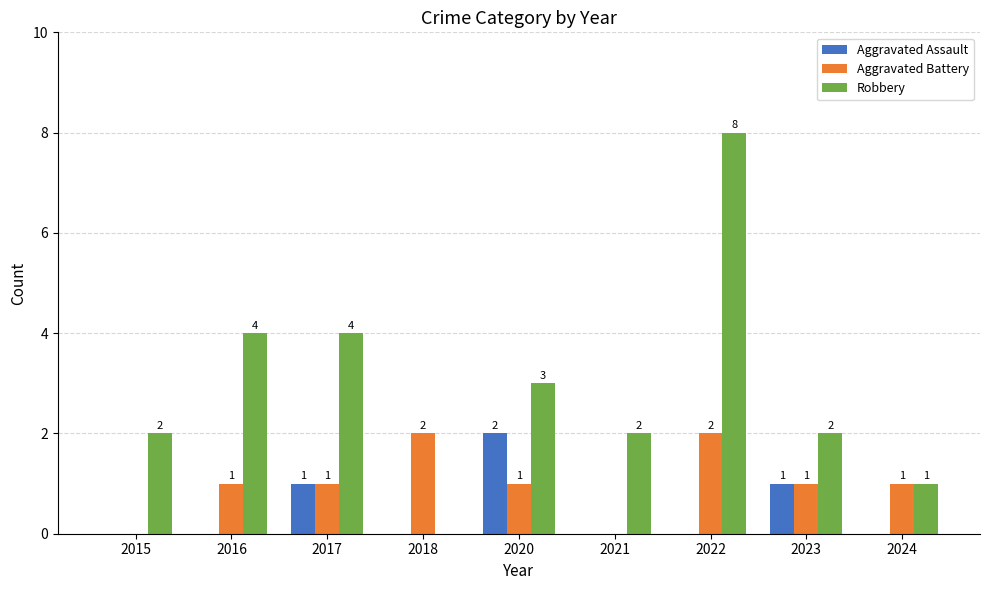

How many Robbery values are between 2 and 4?

6